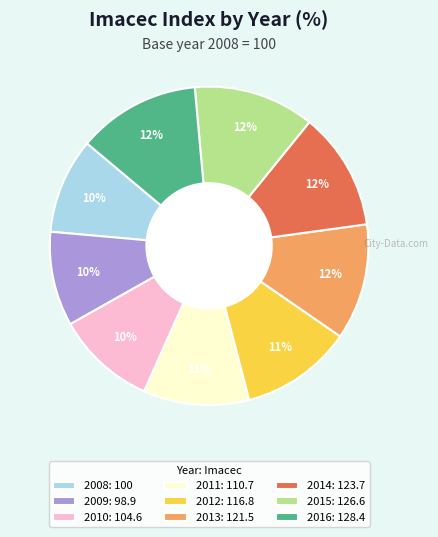

Which has a higher value, 2015: 126.6 or 2009: 98.9?

2015: 126.6